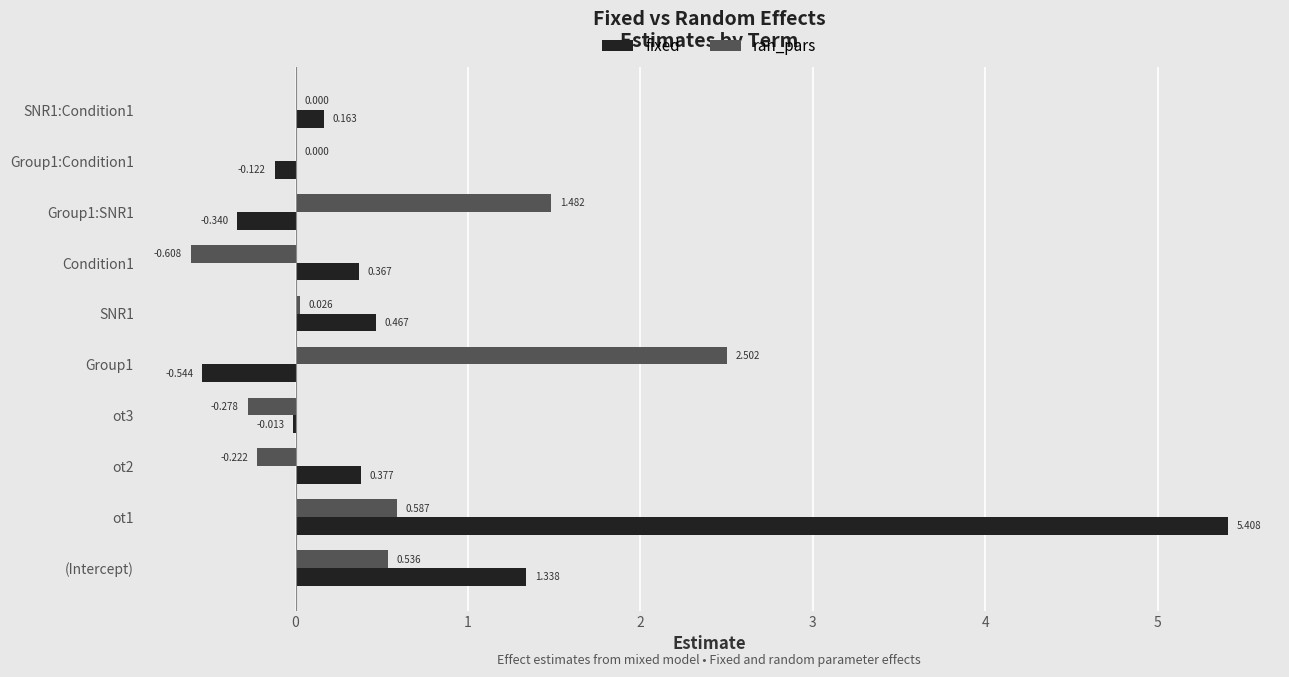

Which series changed the most between ot3 and Group1:Condition1?

ran_pars